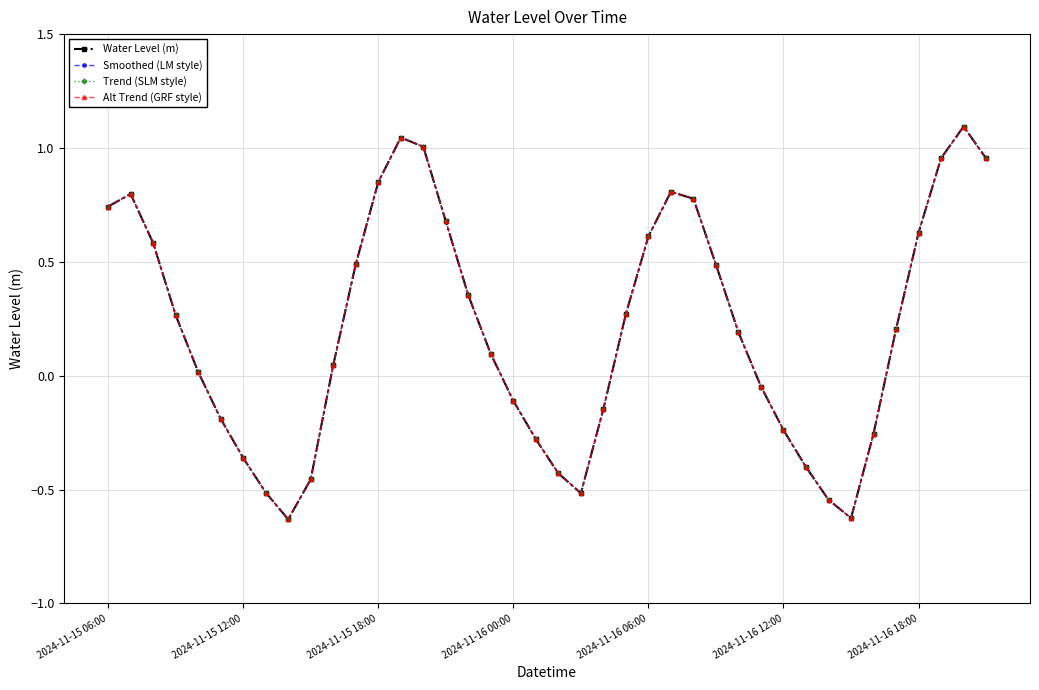

What is the value of the Trend (SLM style) point at the 16th from the left?

0.7